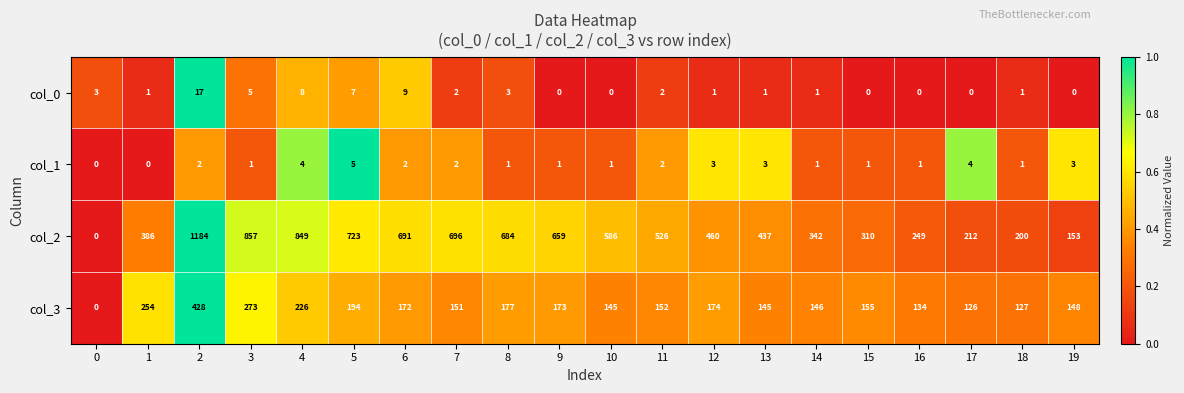

True or false: col_3 has a value of 155 at 15.

True